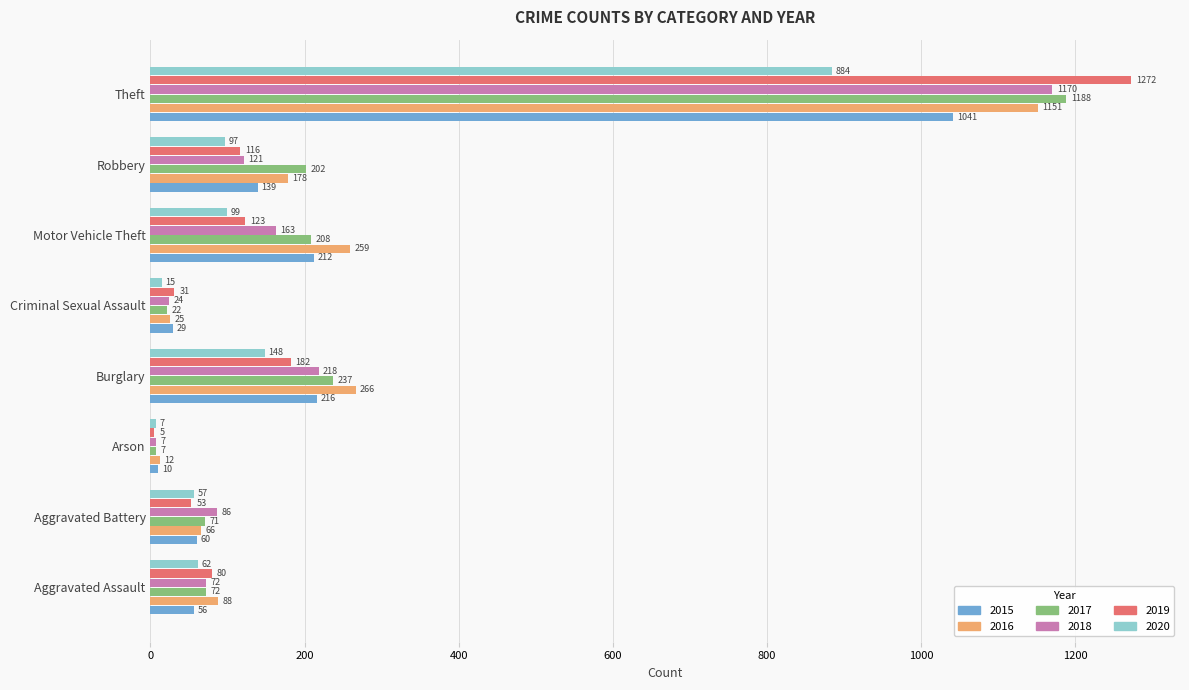

What value does the 2016 series have at Aggravated Assault, to the nearest 10?

90